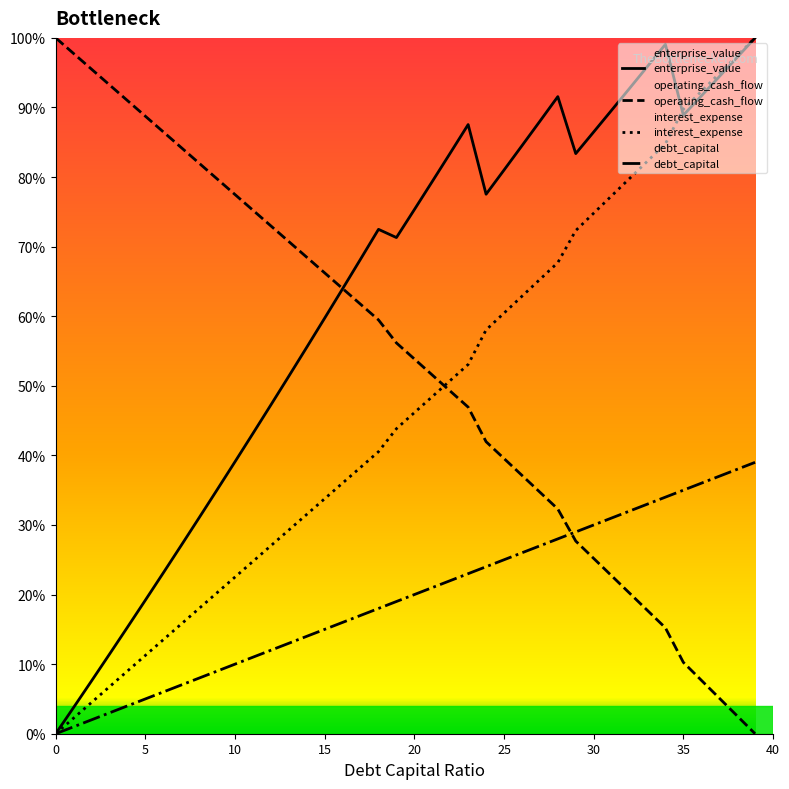

What is the highest value of the interest_expense series?

100.0